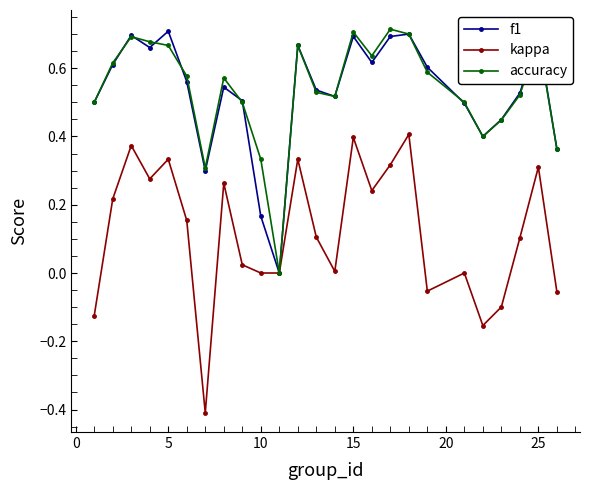

How many lines are shown in the chart?

3